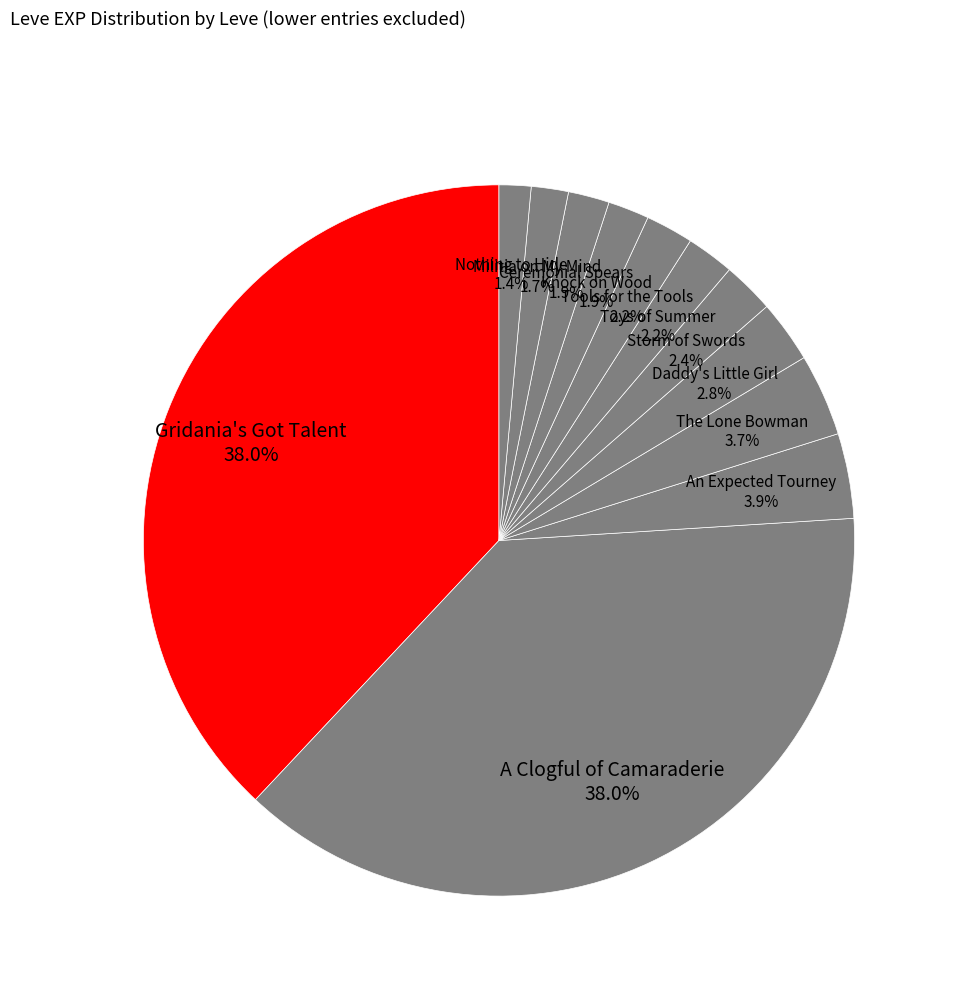

What is the total percentage of Daddy's Little Girl and A Clogful of Camaraderie?

40.8%